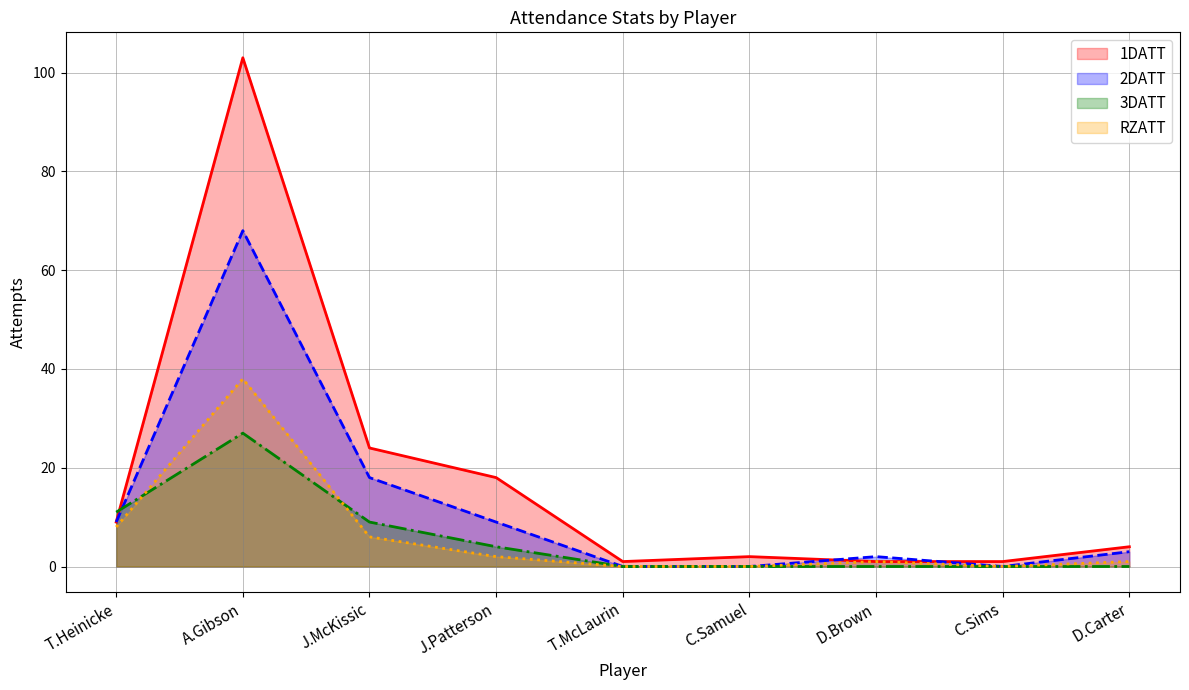

The value of 3DATT at T.Heinicke is 11. True or false?

True